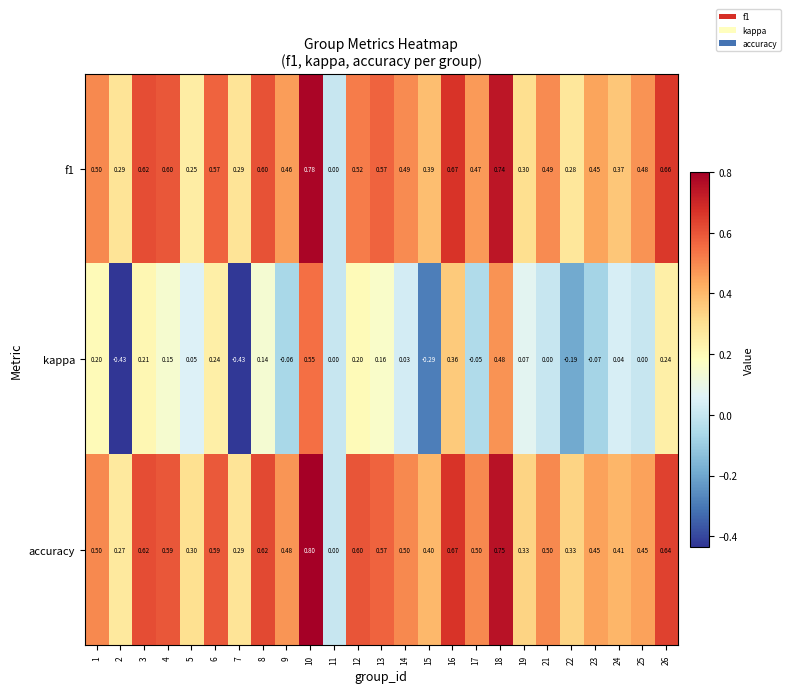

What is the spread (max minus min) of values at 14?

0.5